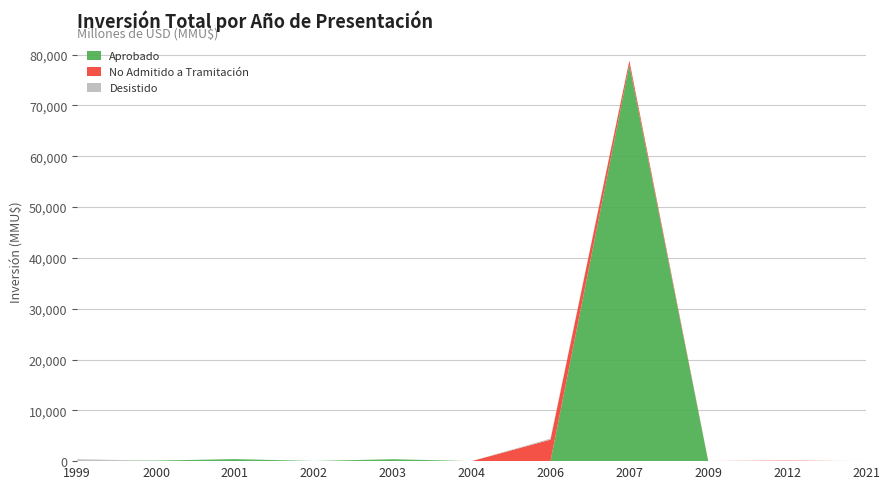

Reading left to right, list all the values displayed in this chart.

1999=370	2000=110	2001=400	2002=30	2003=378	2004=0	2006=4285	2007=78834	2009=22	2012=100	2021=2